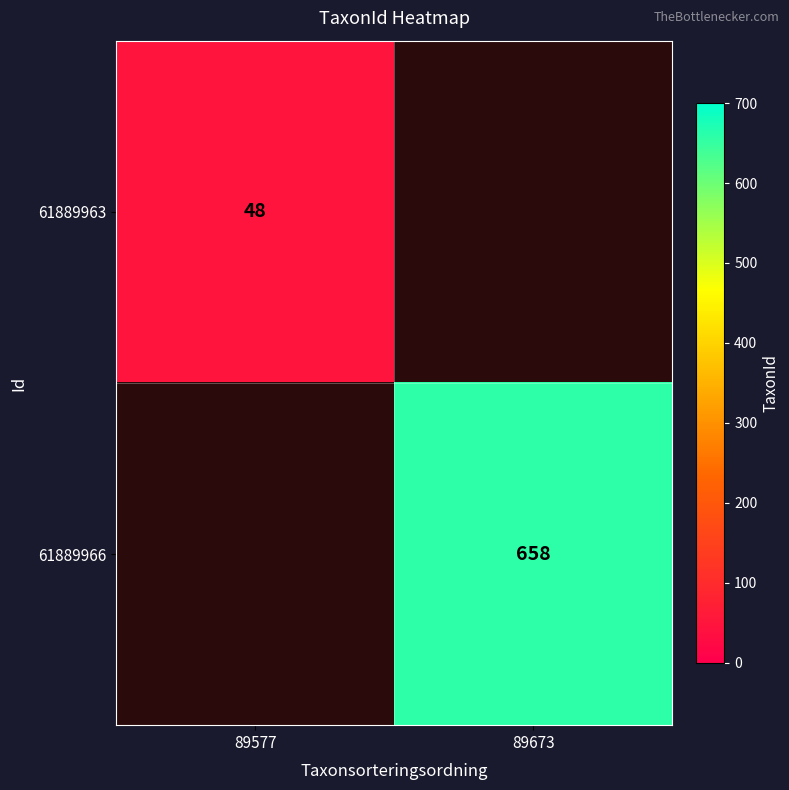

Is the value of 61889966 at 89673 greater than the value of 61889963 at 89577?

Yes